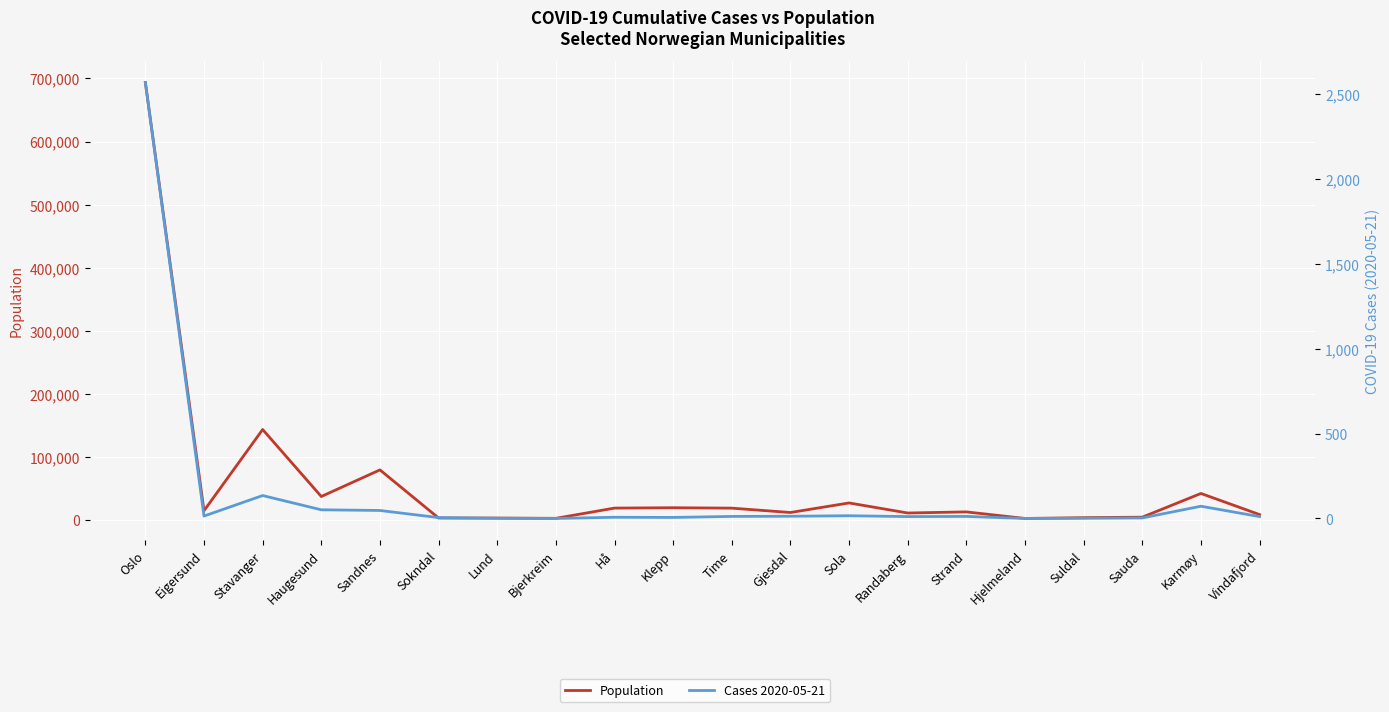

What is the spread (max minus min) of values at Stavanger?

143439